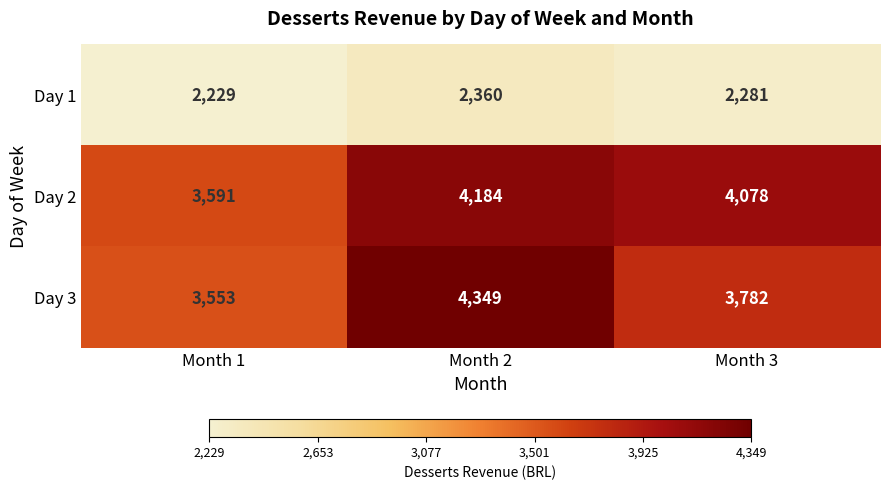

At which label is Day 1 closest to 2294?

Month 3